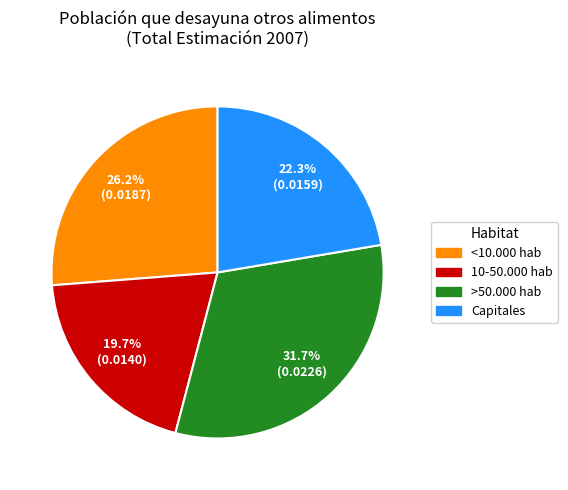

To the nearest percent, what portion does Capitales represent?

22%